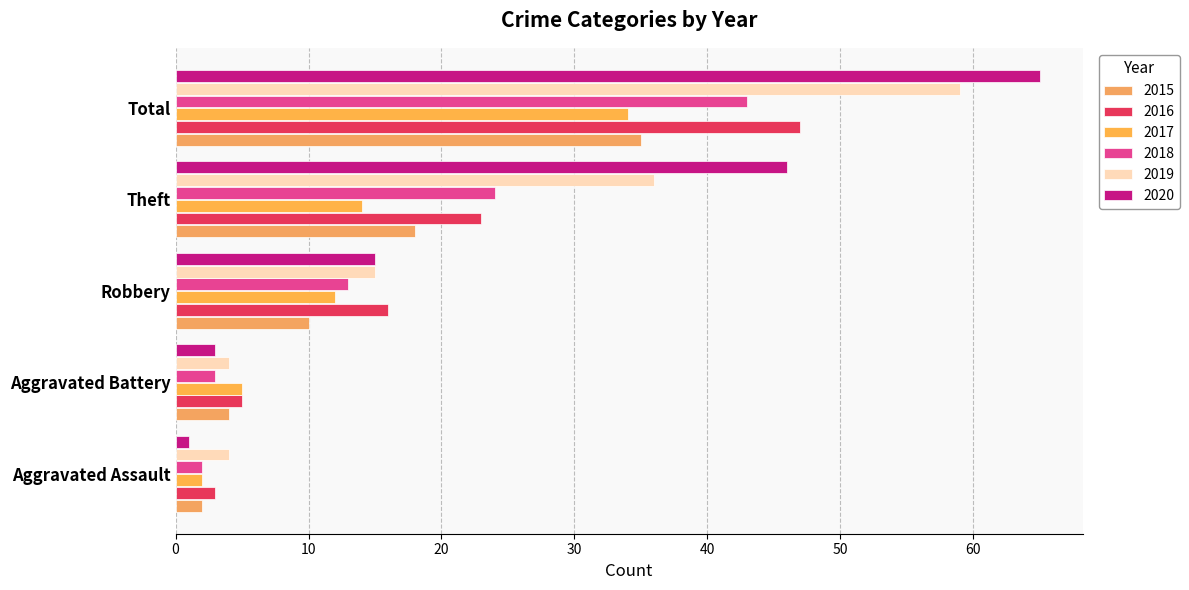

Which series has the largest range (max minus min)?

2020